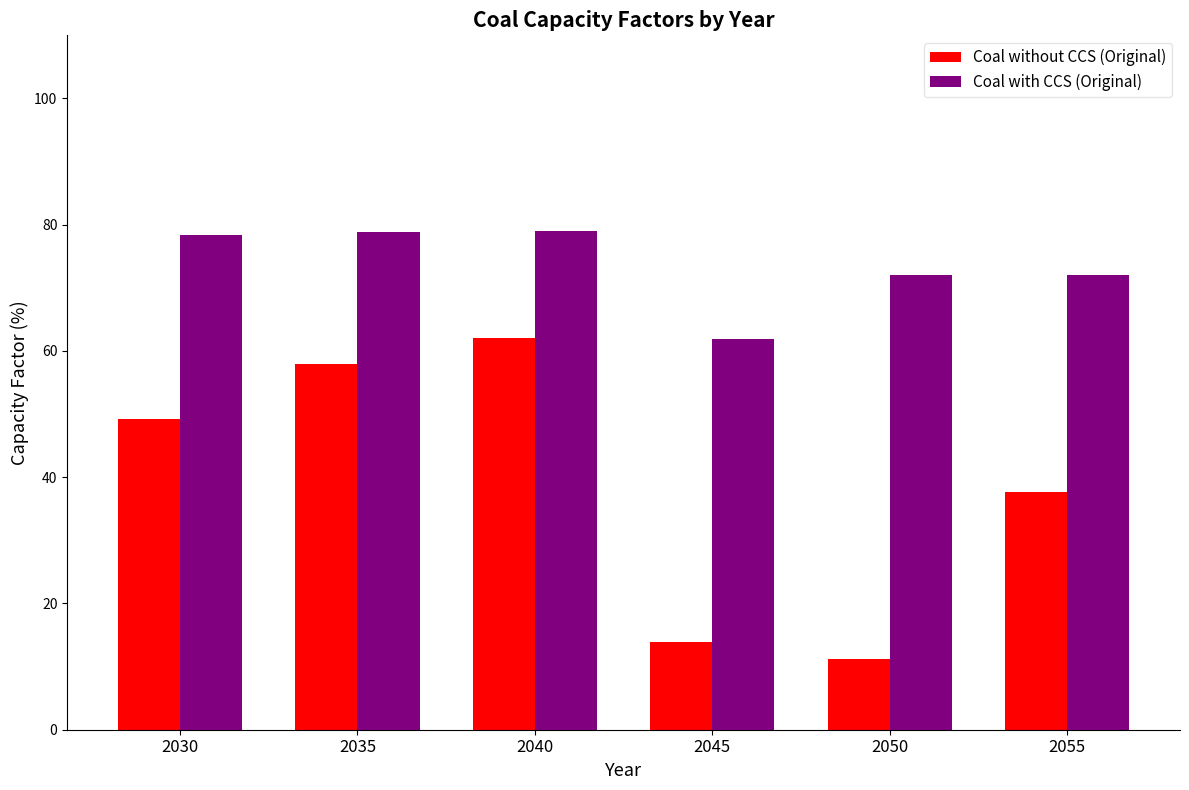

Are the bars horizontal?

No